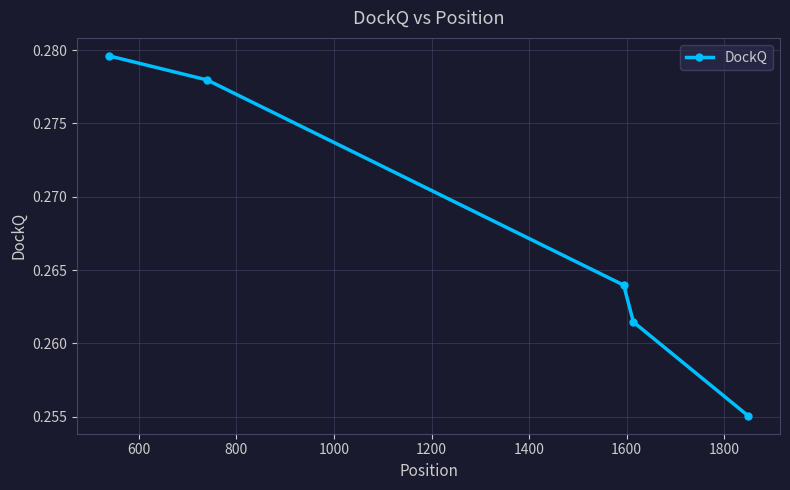

What is the sum of all values?

1.3